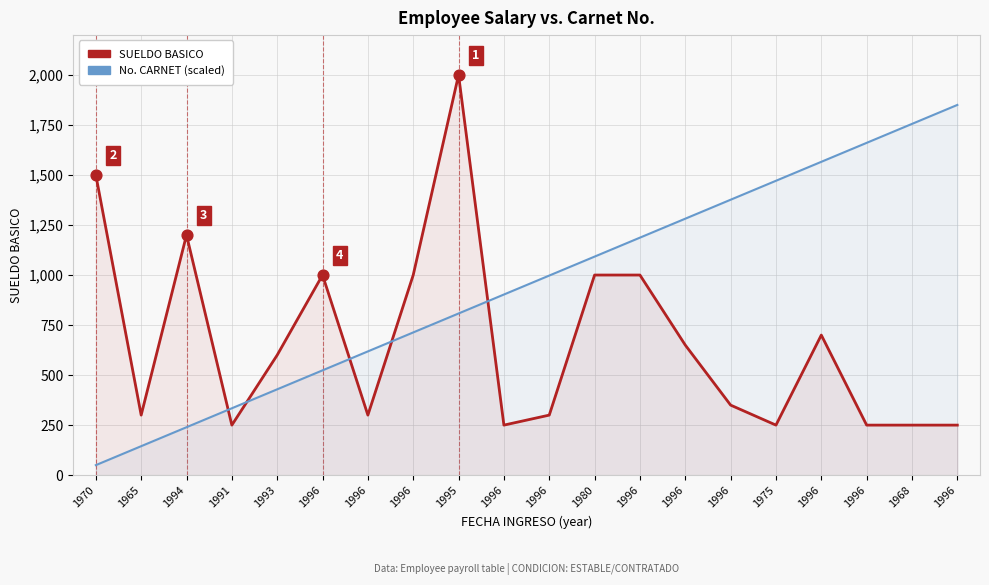

What is the total value across all series at 1996?

1523.7